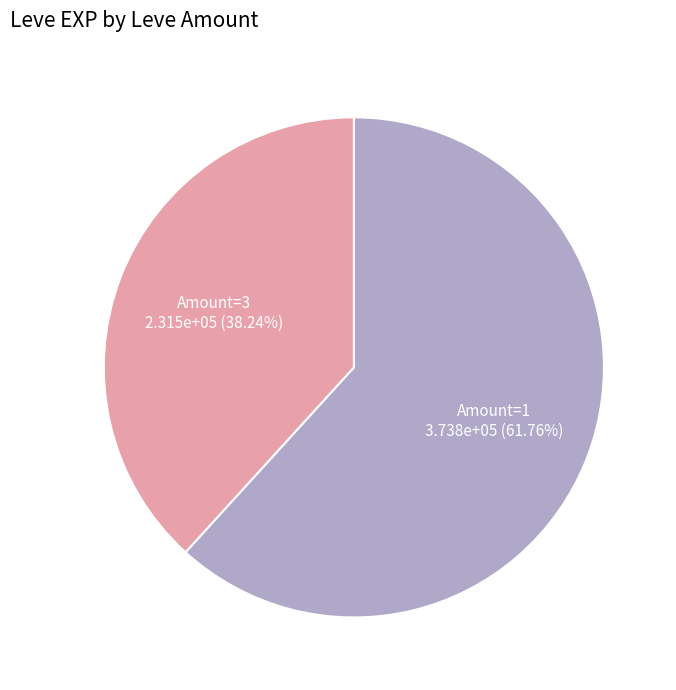

Which category accounts for the majority?

Amount=1